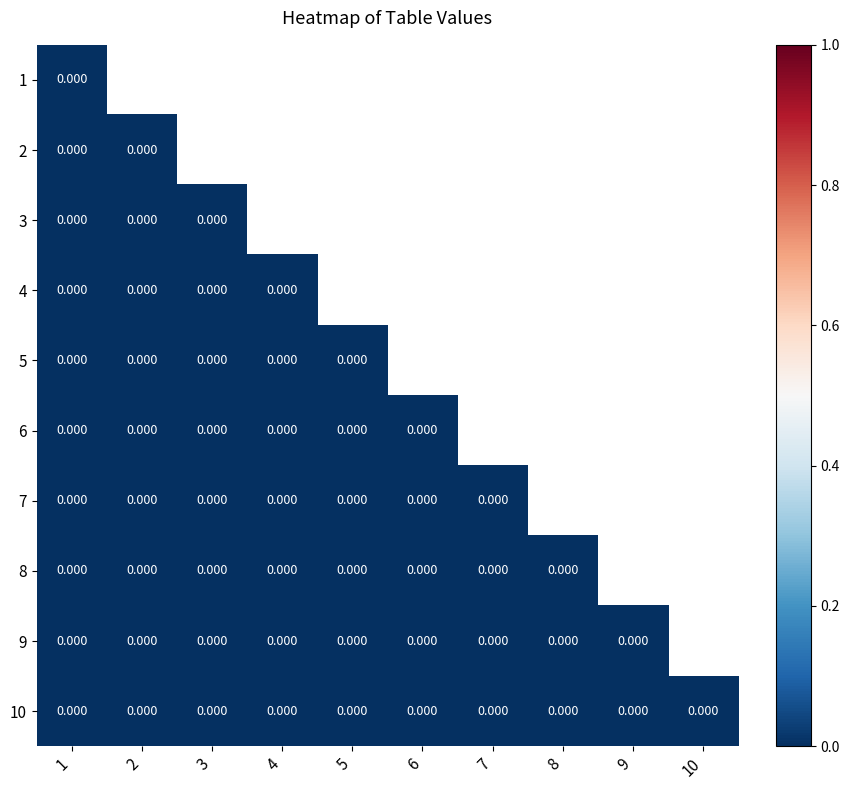

List the labels in order of 4 value, largest first.

7, 1, 2, 3, 4, 5, 6, 8, 9, 10